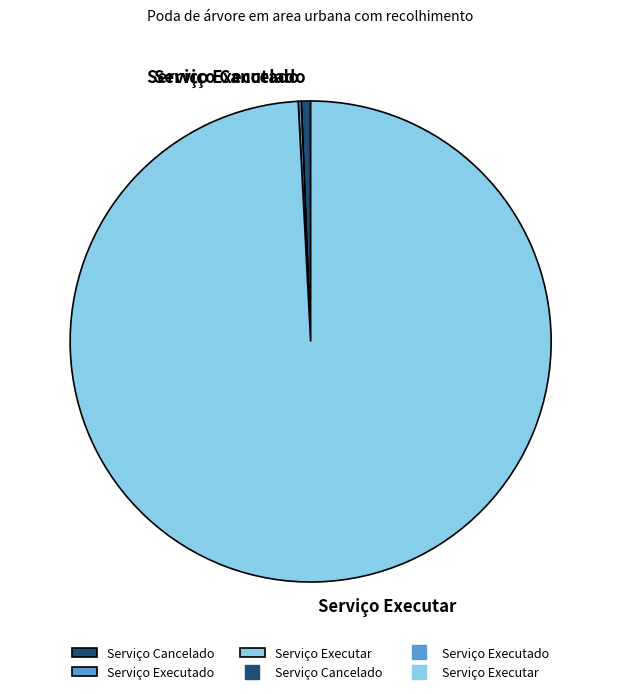

What is the largest slice in the pie chart?

Serviço Executar